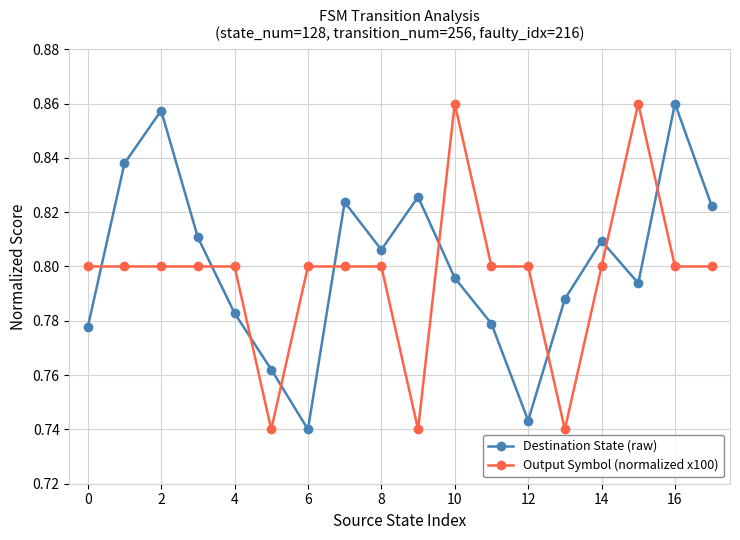

At how many categories does at least one series exceed 0?

18